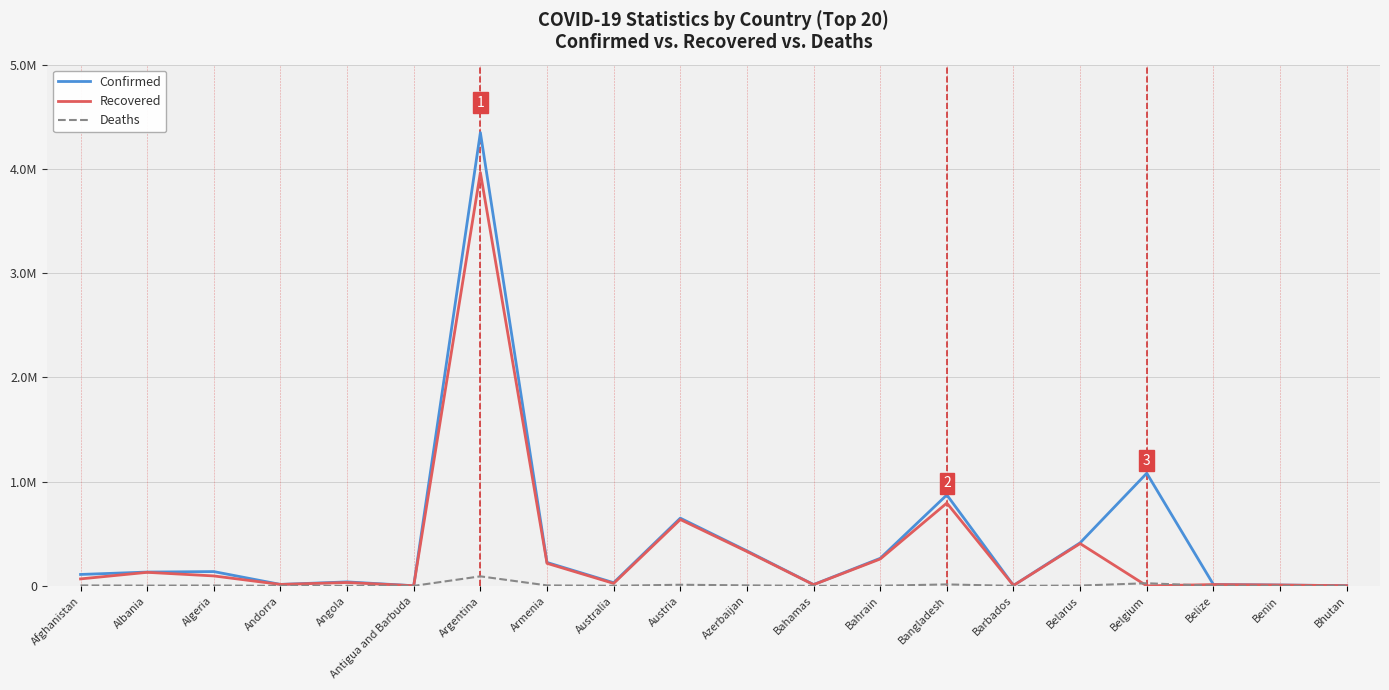

Does the chart have visible grid lines?

Yes